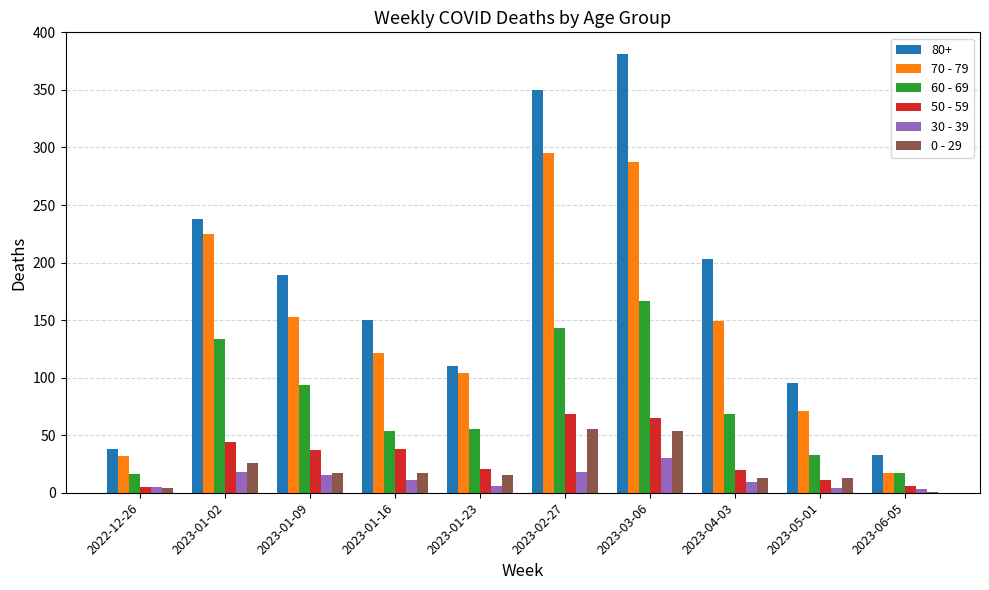

What is the maximum value shown in the chart?

381